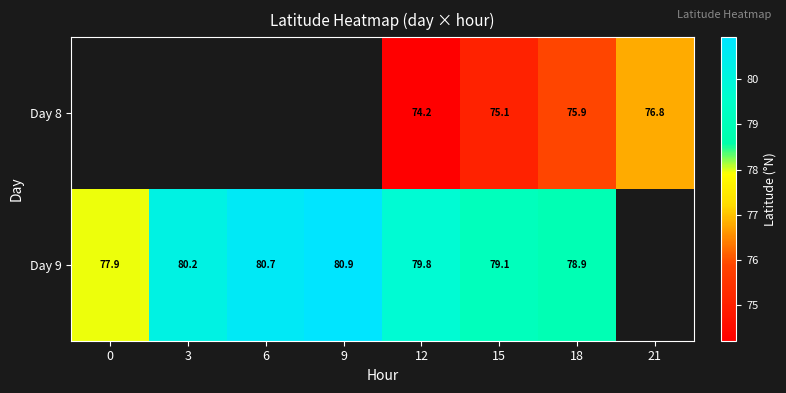

True or false: Day 9 has a value of 80.9 at 9.

True